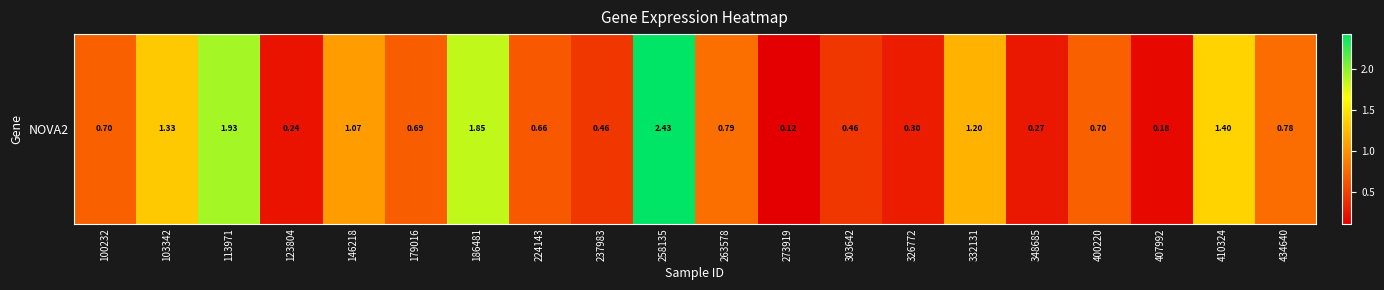

What is the sum of the values at 113971 and 123804?

2.2